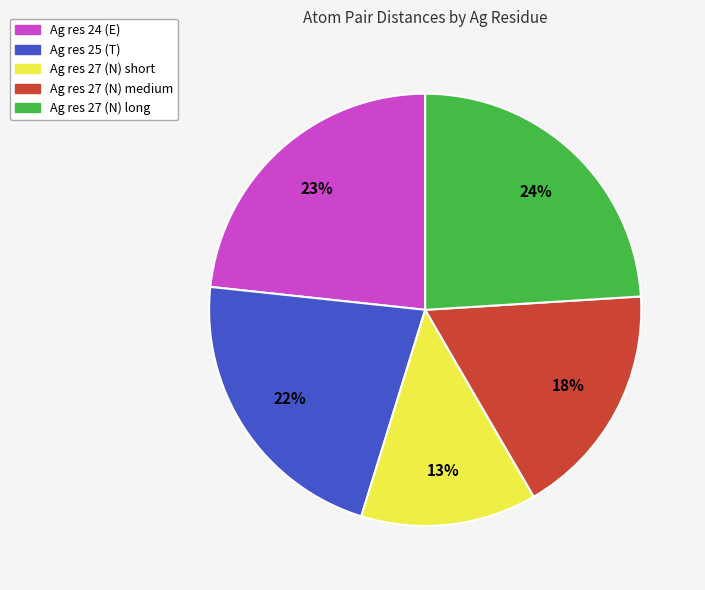

Rank the categories by value from lowest to highest.

Ag res 27 (N) short, Ag res 27 (N) medium, Ag res 25 (T), Ag res 24 (E), Ag res 27 (N) long